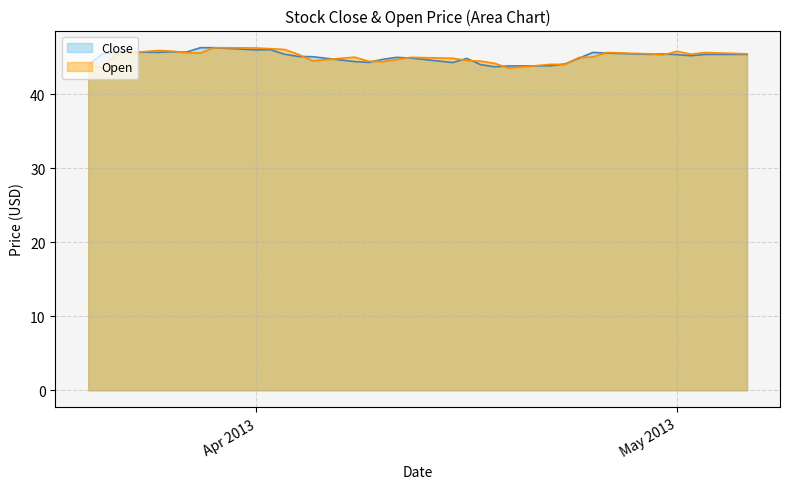

What is the total value across all series at 27?

91.9